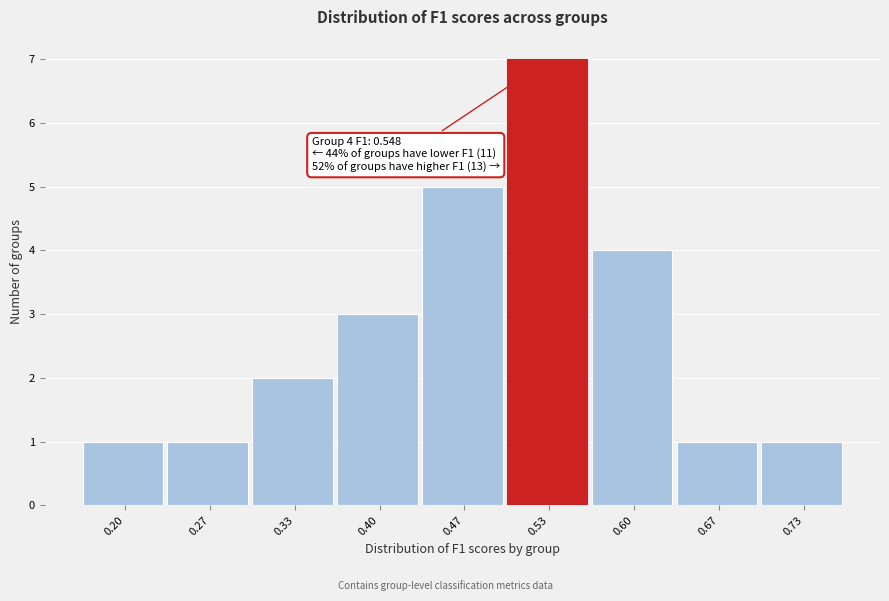

Reading right to left, extract all data points from this chart.

1	1	4	7	5	3	2	1	1